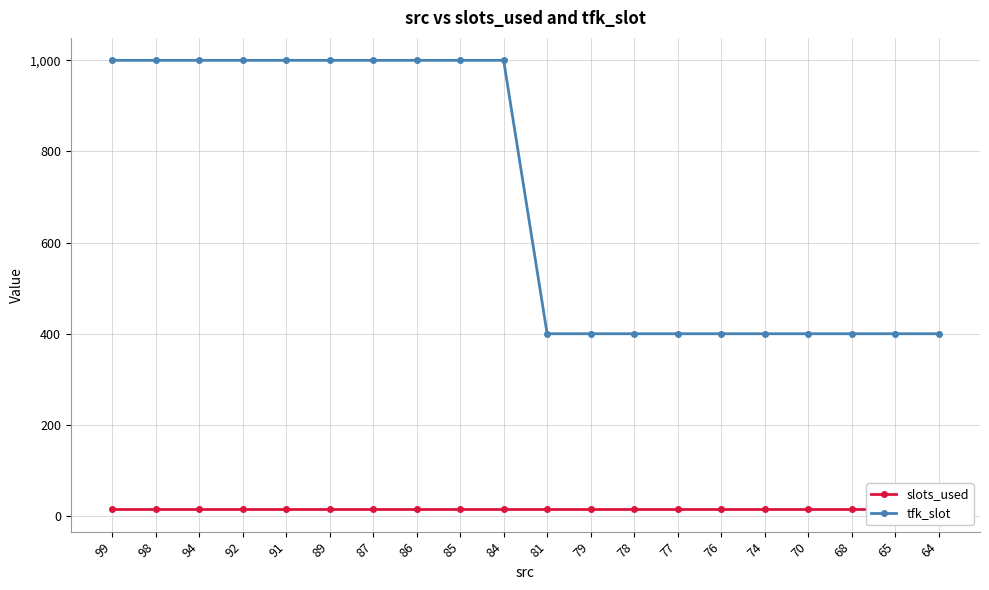

The slots_used series shows 15 at 92. True or false?

True